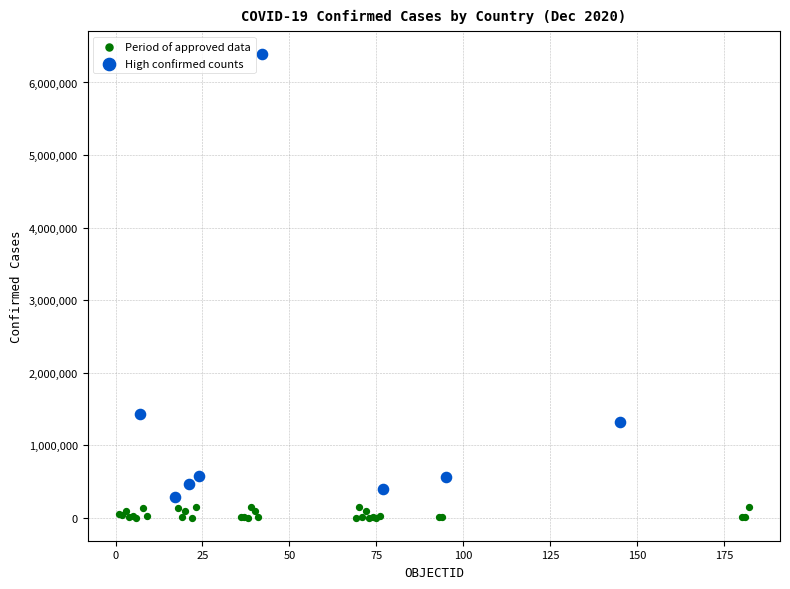

Which series has the widest spread of Y values?

High confirmed counts